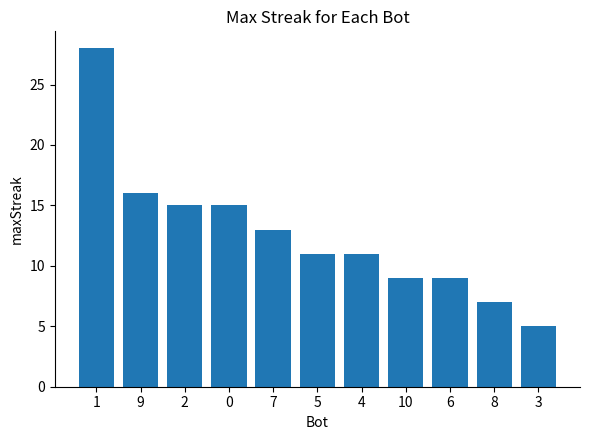

What is the value of the 2nd bar from the left?

16